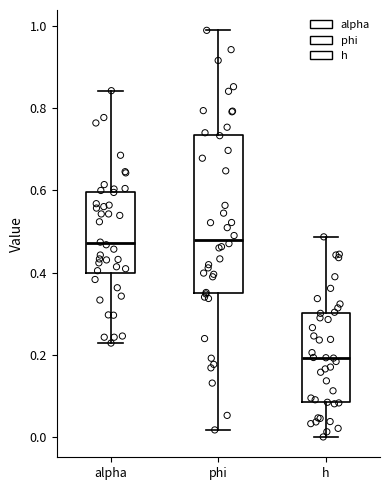

Reading left to right, transcribe this box plot: for each box, give where its median line is, the range the box spans, and where its two whiskers end, as read against the y-axis. The values are not printed on the chart, so give them approximately, as read against the axis.

alpha: median 0.48, box 0.40 to 0.60, whiskers 0.22 to 0.84
phi: median 0.48, box 0.36 to 0.74, whiskers 0.02 to 0.98
h: median 0.20, box 0.08 to 0.30, whiskers 0.00 to 0.48